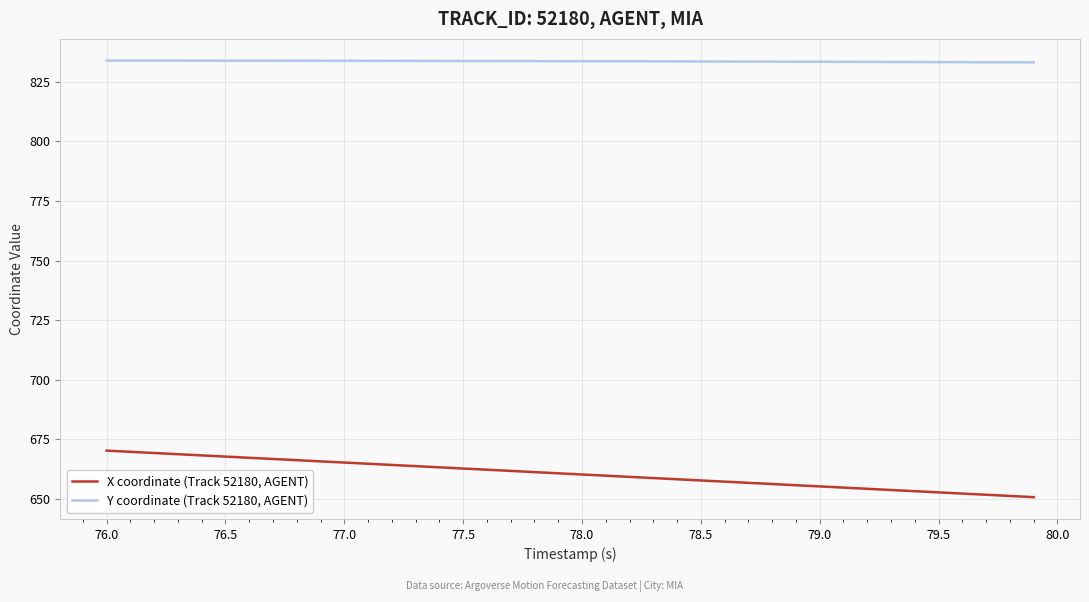

True or false: Y coordinate (Track 52180, AGENT) and X coordinate (Track 52180, AGENT) cross at least once.

False